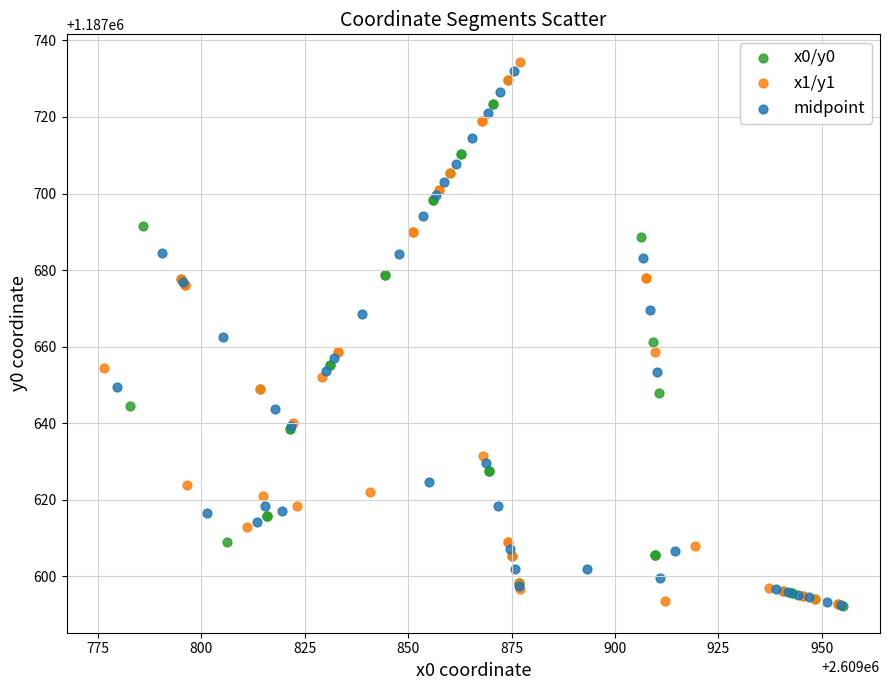

What are all the series names shown in the legend?

x0/y0, x1/y1, midpoint